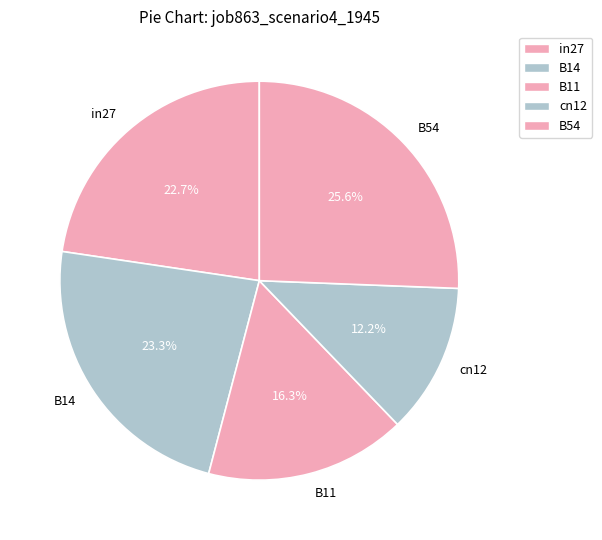

How many segments does this pie chart have?

5